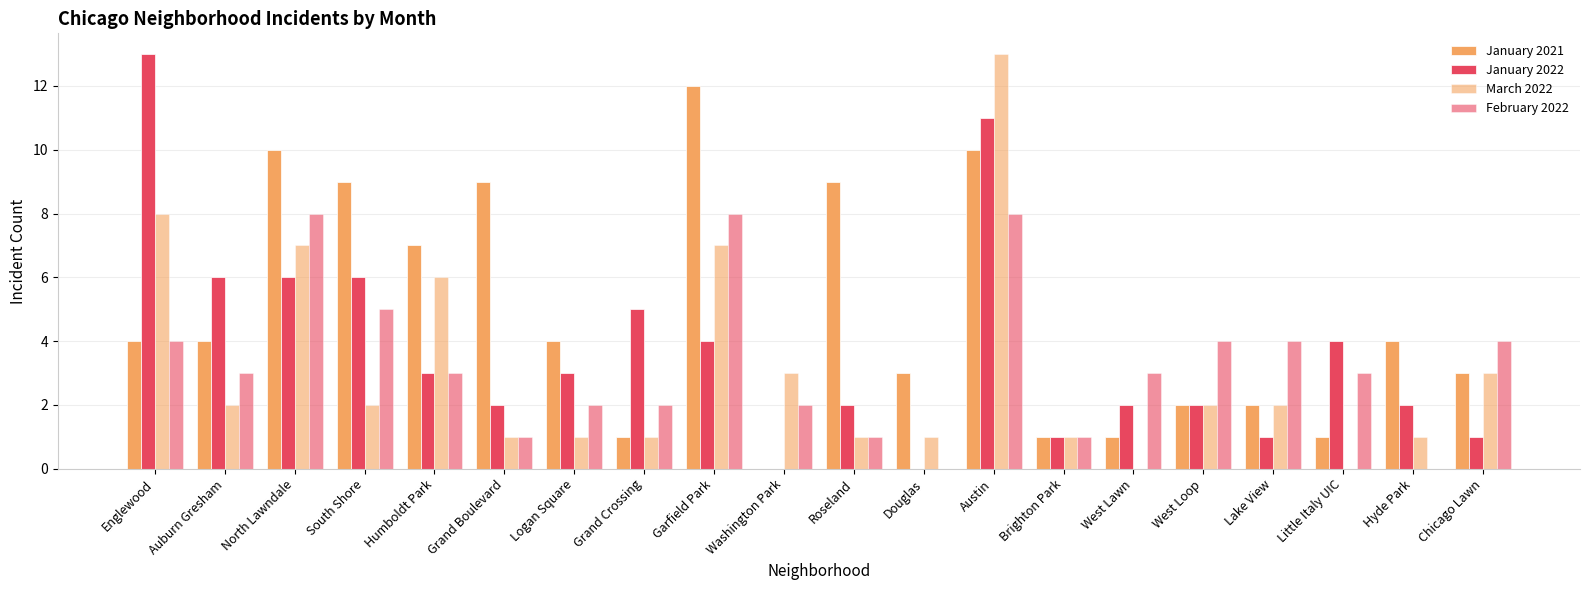

Are the bars horizontal?

No